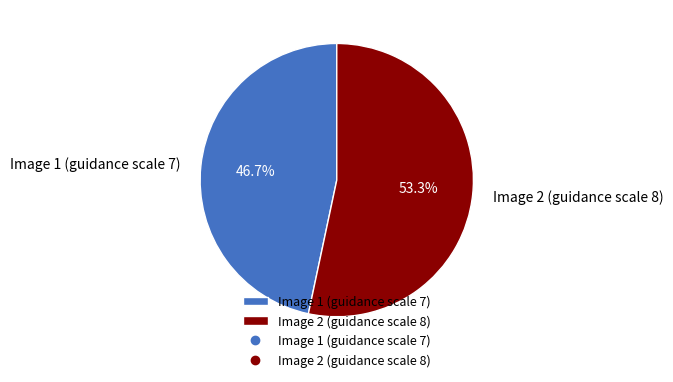

What portion of the pie excludes Image 1 (guidance scale 7)?

53.3%